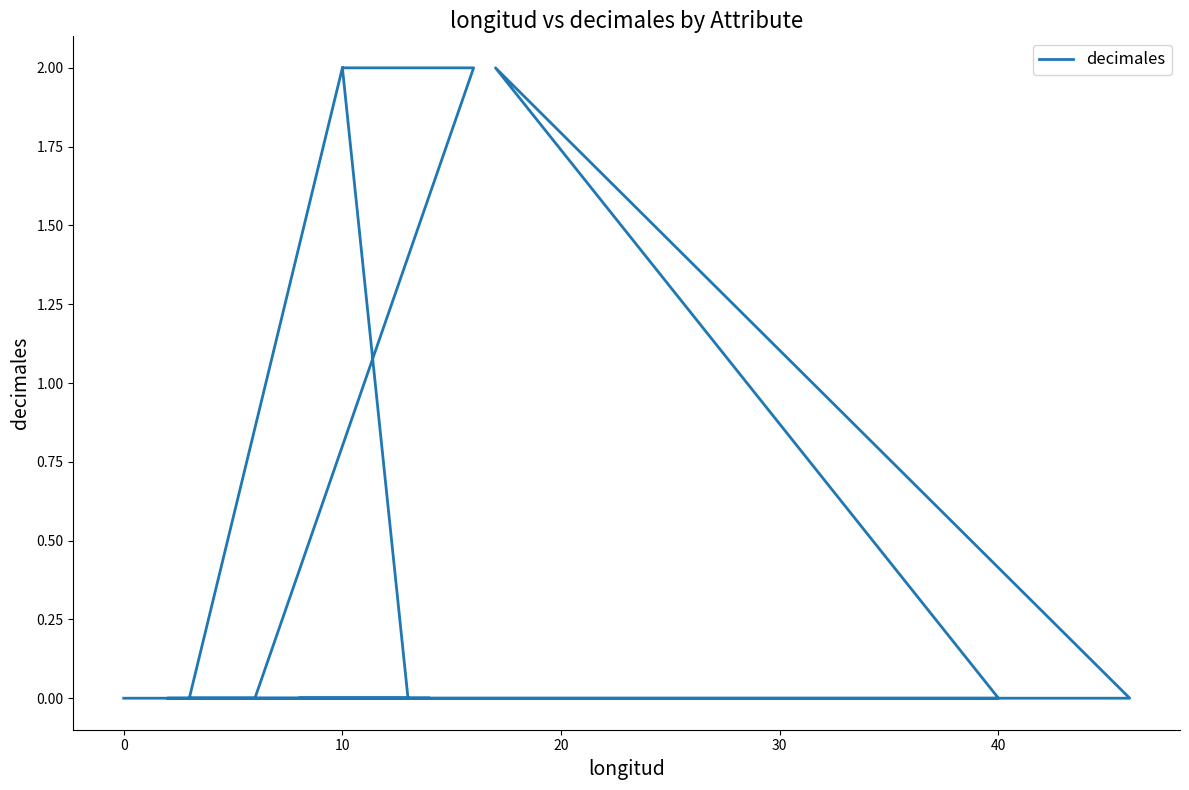

True or false: there are more than 1 points higher than both neighbors.

False